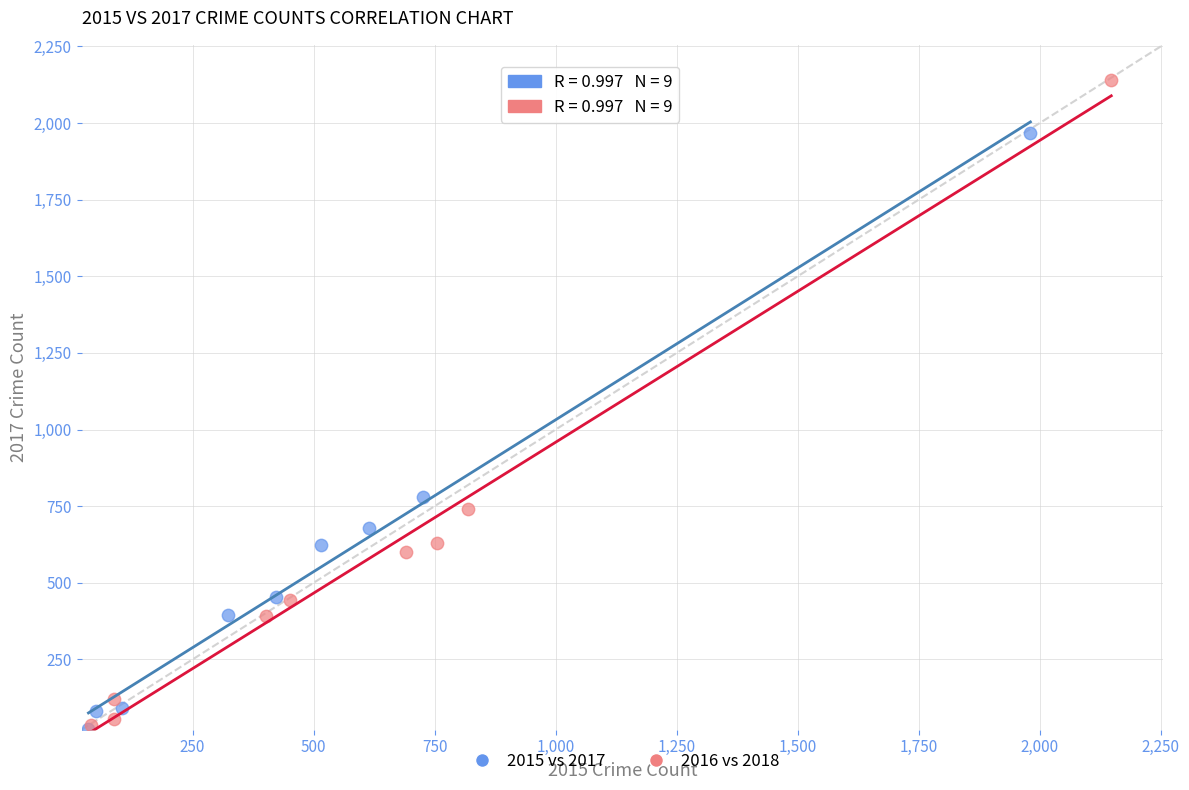

Which series has the largest Y range (max minus min)?

2016 vs 2018